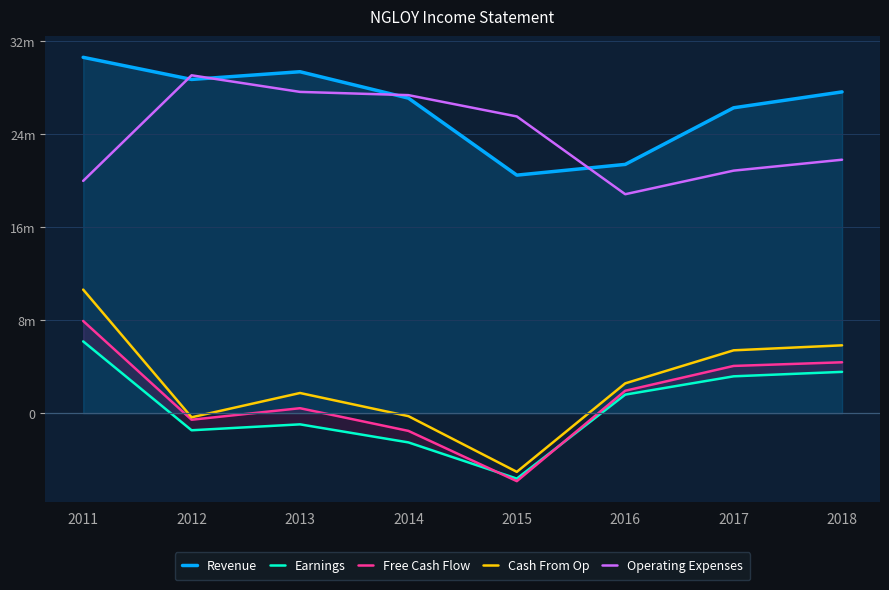

Which category has the highest value across all series?

2011